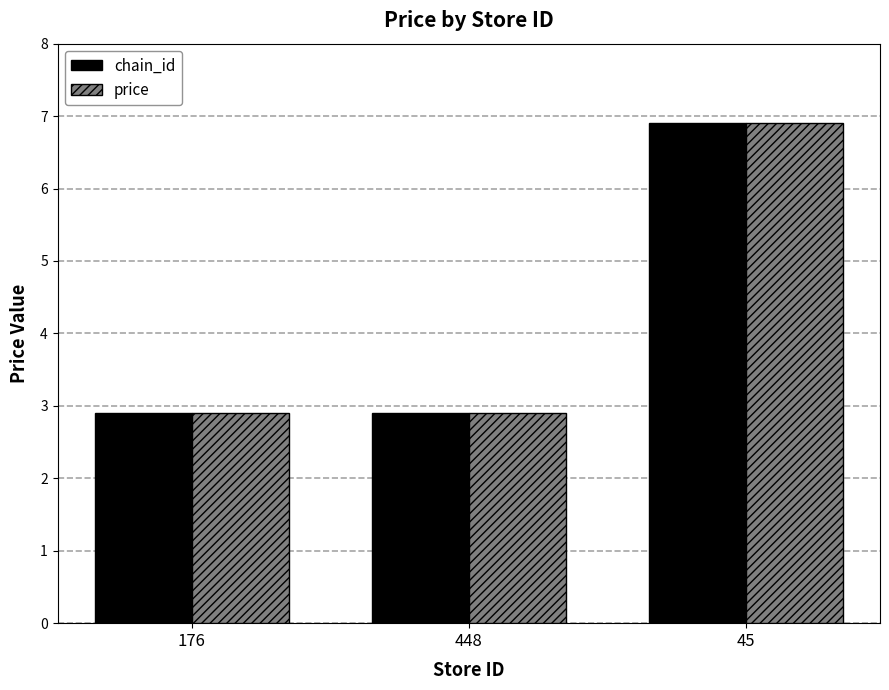

At which category is the sum across all series the highest?

45